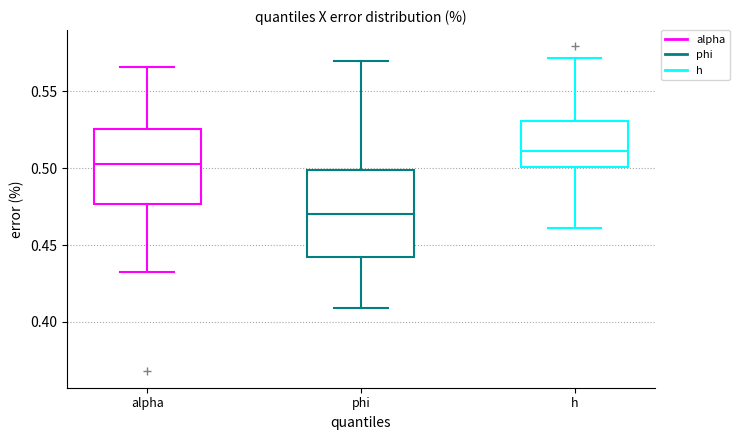

Which box has the lowest median line?

phi